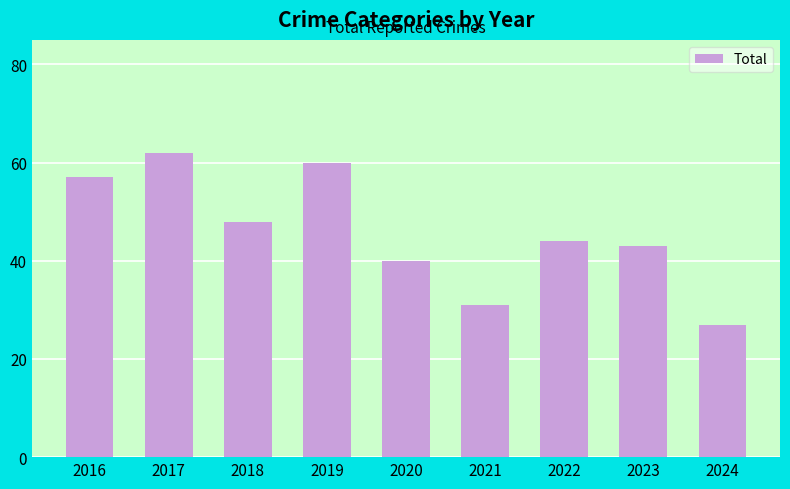

At which label is the value closest to 44?

2022